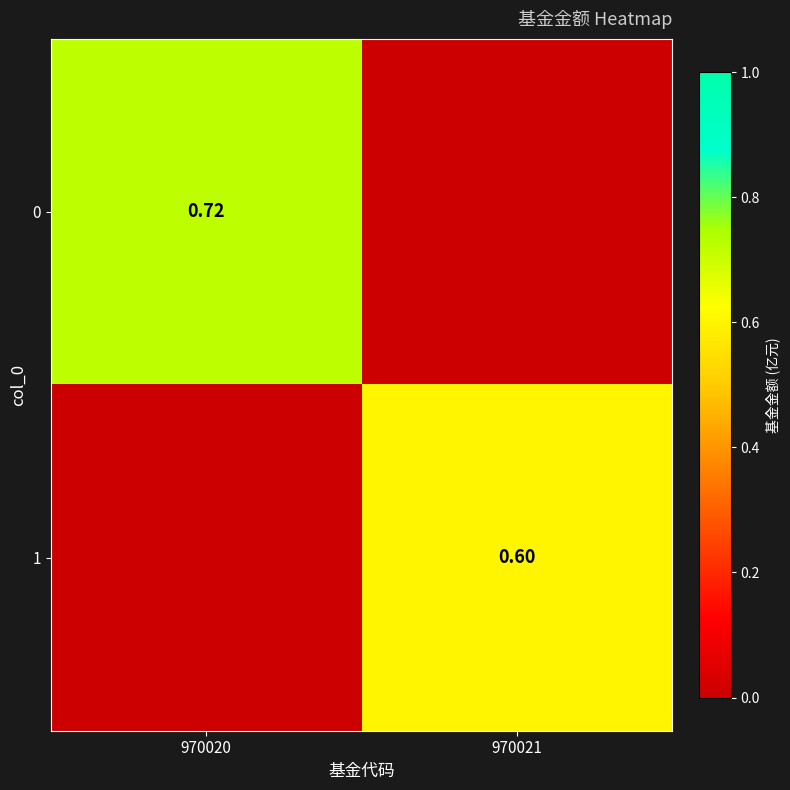

The 0 series shows 0.7 at 970020. True or false?

True